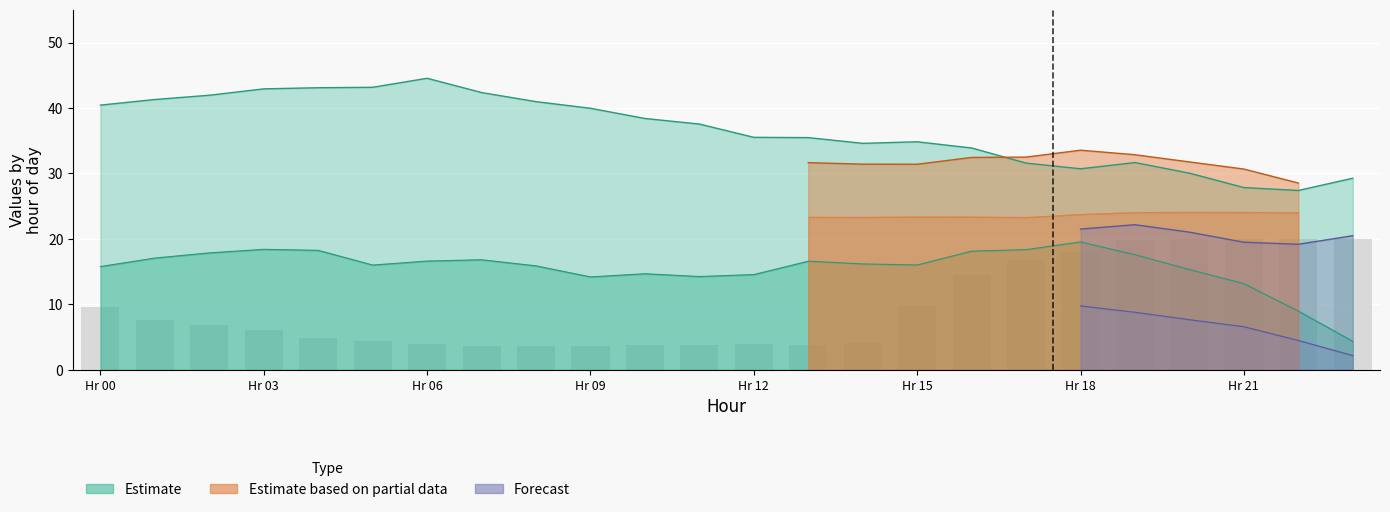

Between 15 and 19, which is larger?

19